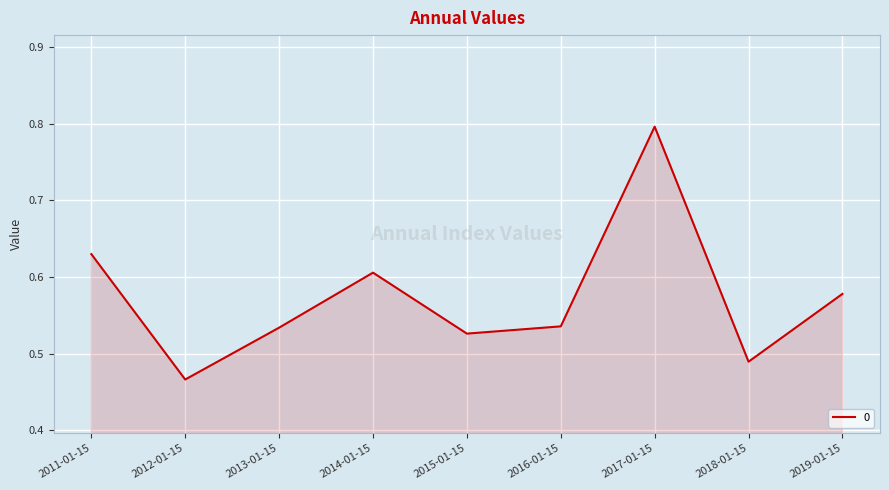

Which has a higher value, 2015-01-15 or 2019-01-15?

2019-01-15